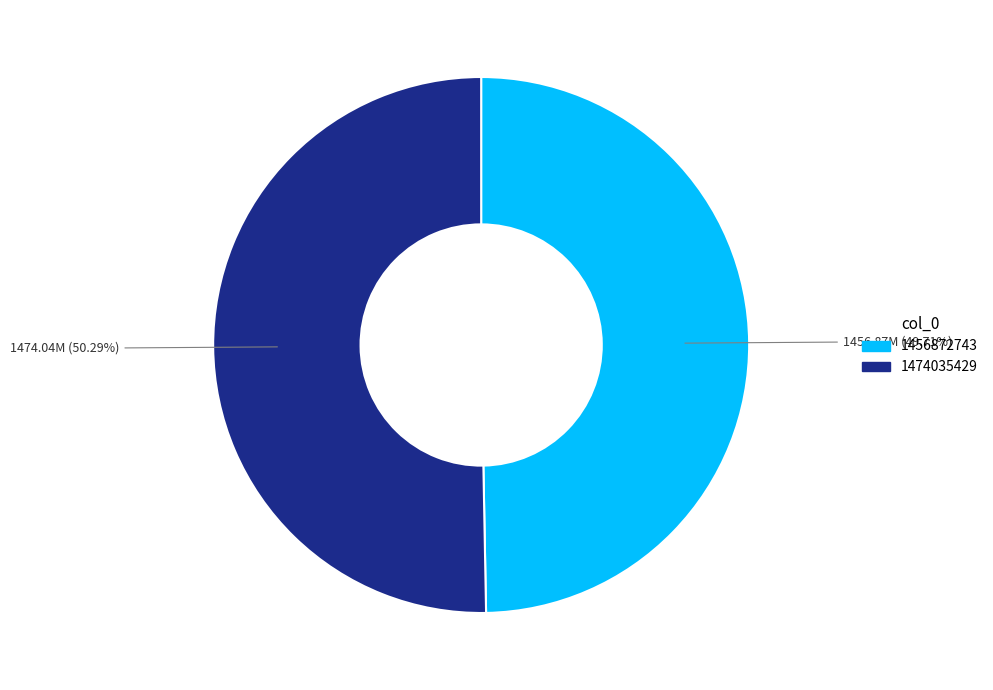

Rank the categories by value from lowest to highest.

1456872743, 1474035429